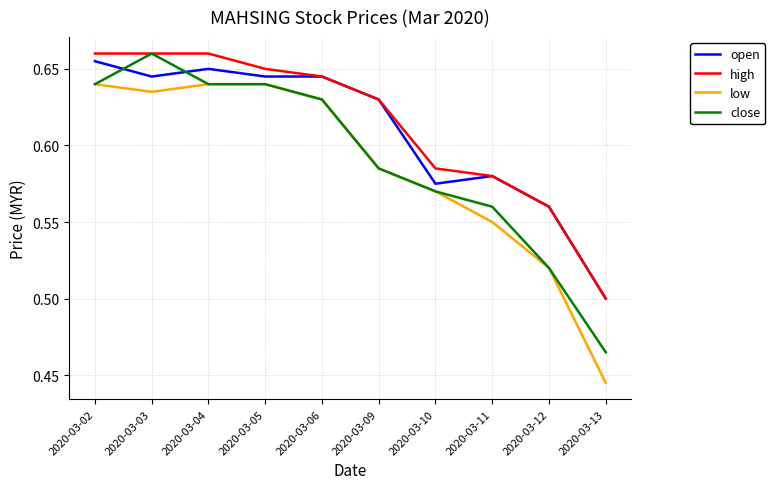

Which category has the lowest value across all series?

2020-03-13